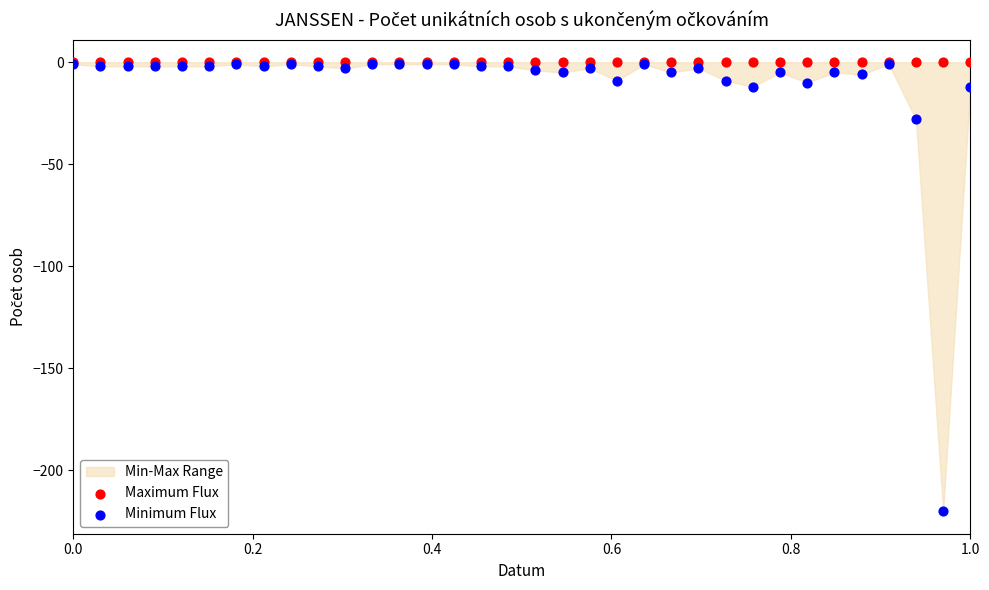

In the Minimum Flux series, what Y value is closest to -110?

-28